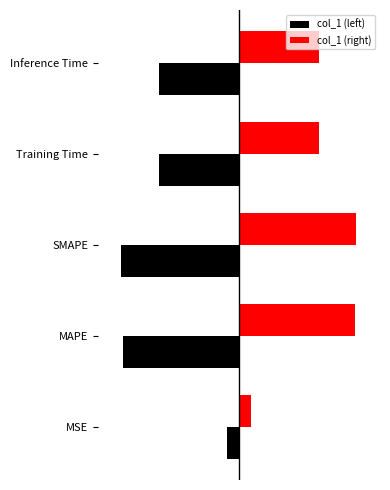

What are all the series names shown in the legend?

col_1 (left), col_1 (right)